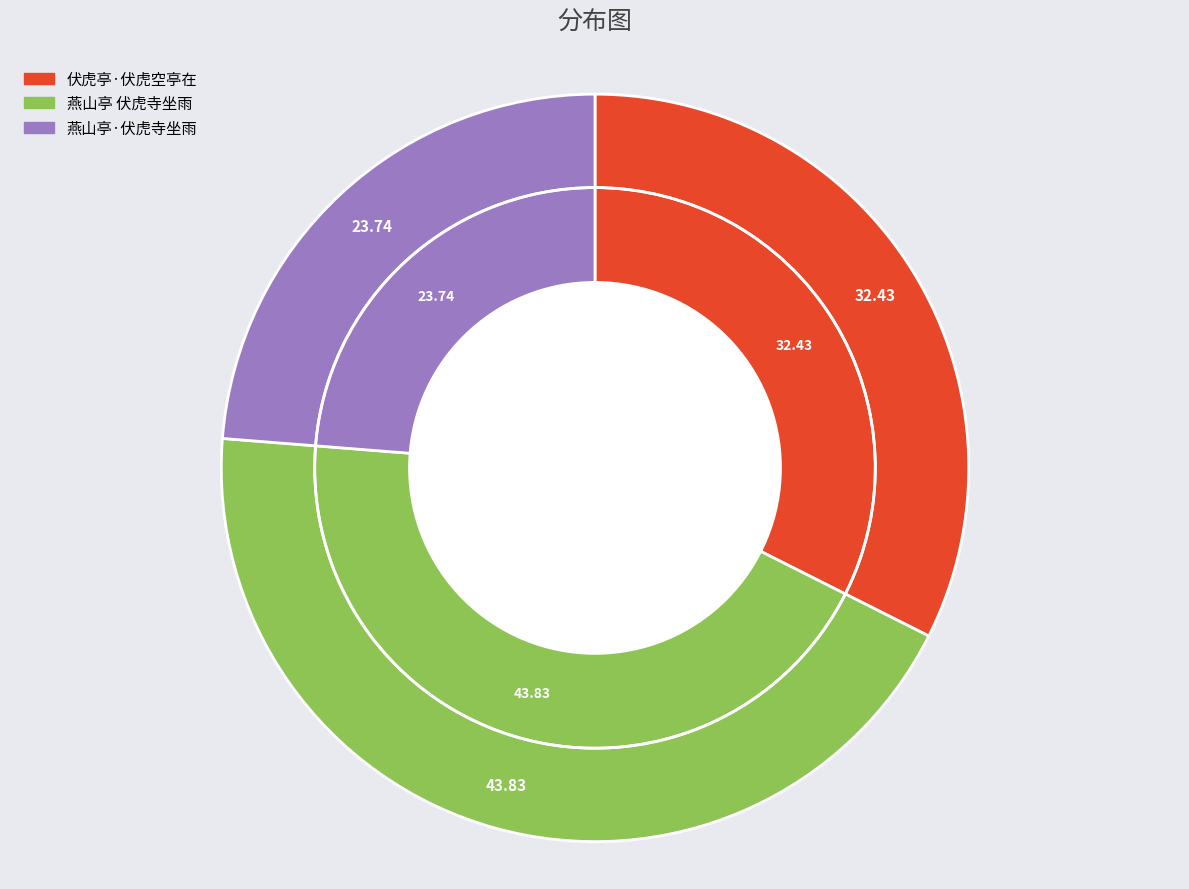

Do 燕山亭·伏虎寺坐雨 and 伏虎亭·伏虎空亭在 together represent more than half of the pie?

Yes